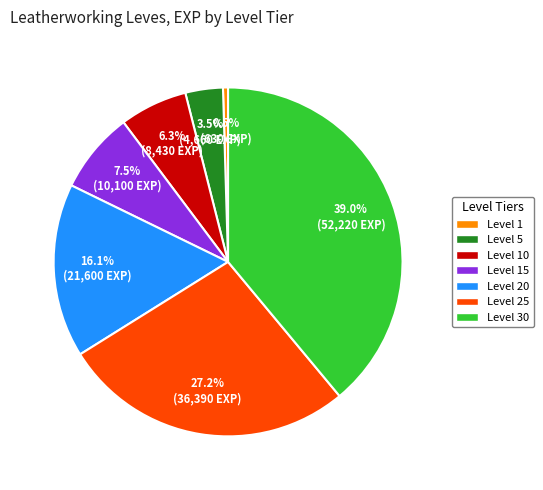

Count the number of slices in the pie.

7